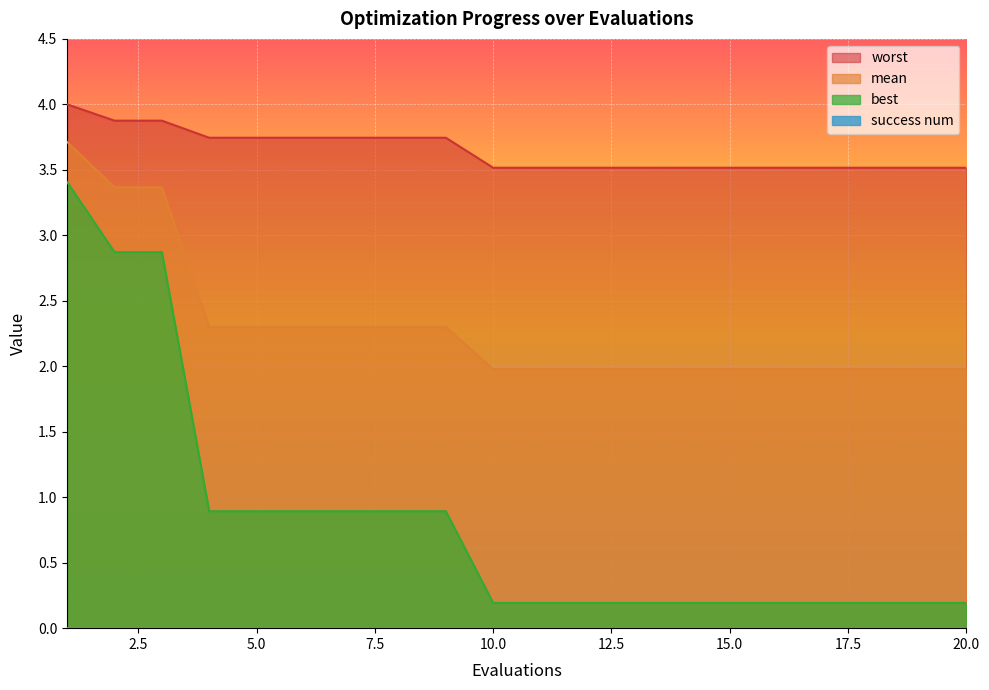

The value of worst at 10.0 is 3.5. True or false?

True